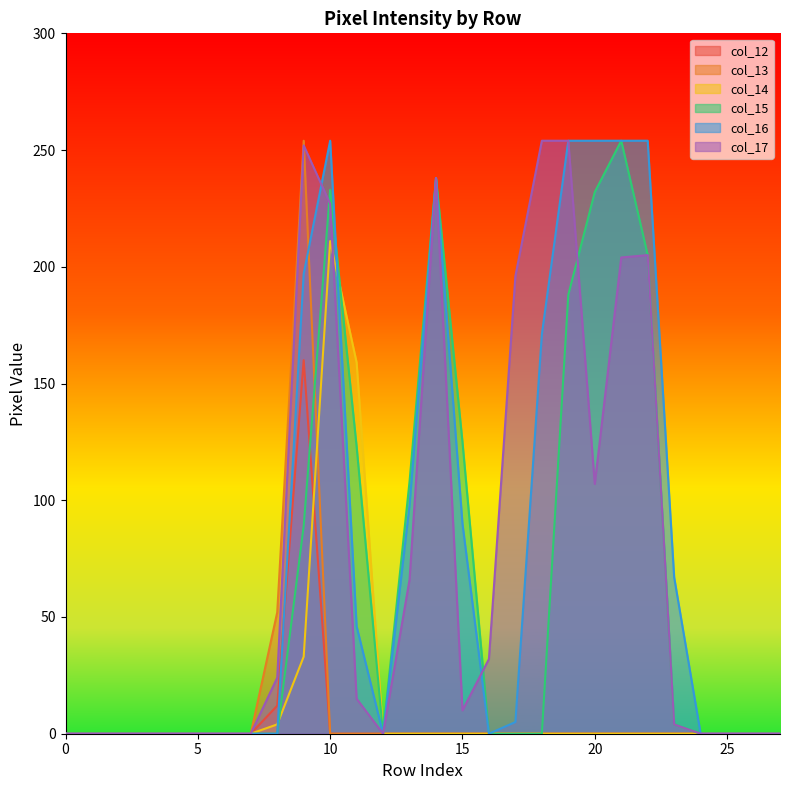

At how many categories does at least one series exceed 13?

15